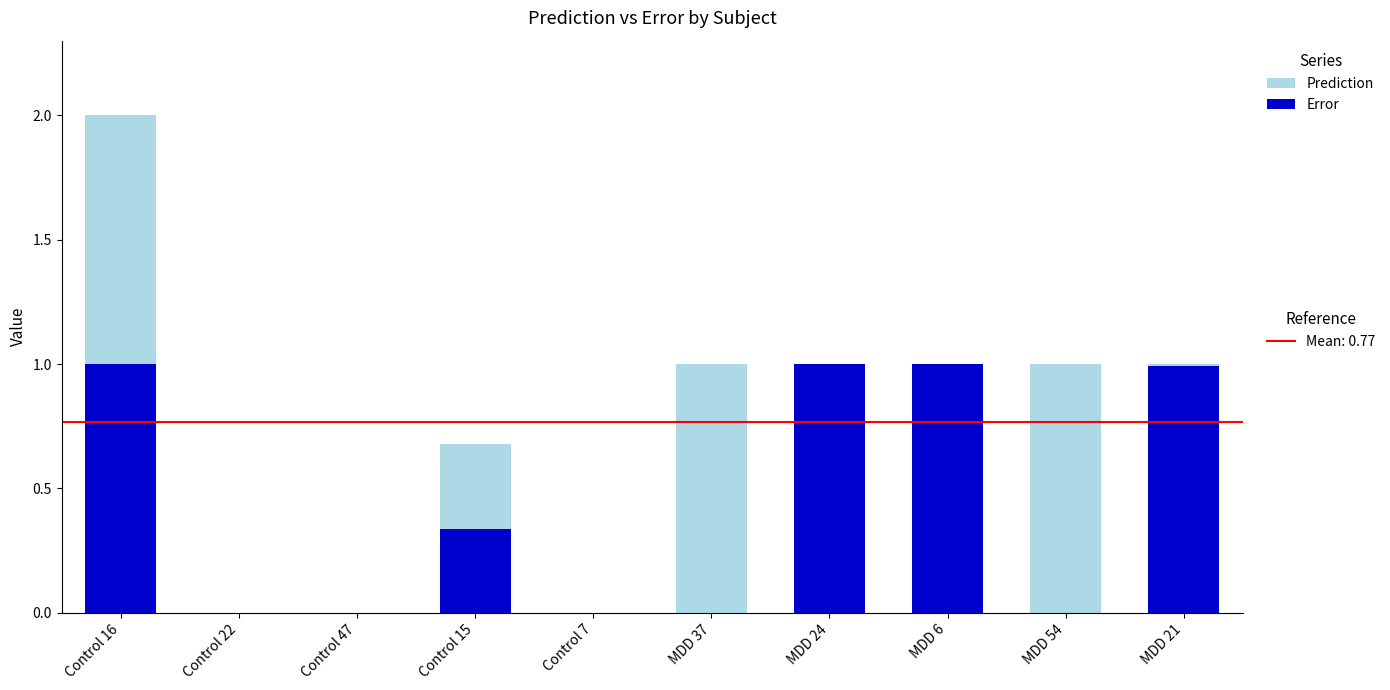

At which category is the sum across all series the highest?

Control 16